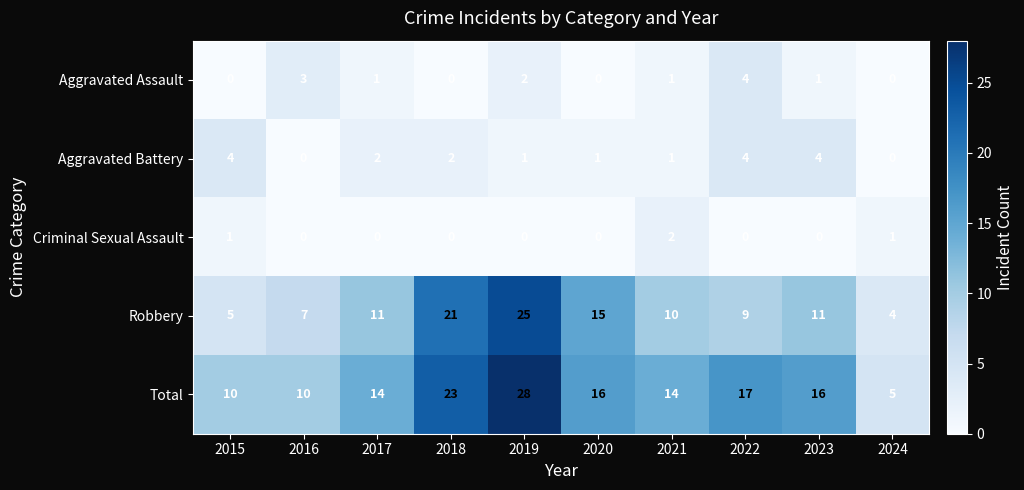

Count the Aggravated Assault values in the range 0 to 2.

8